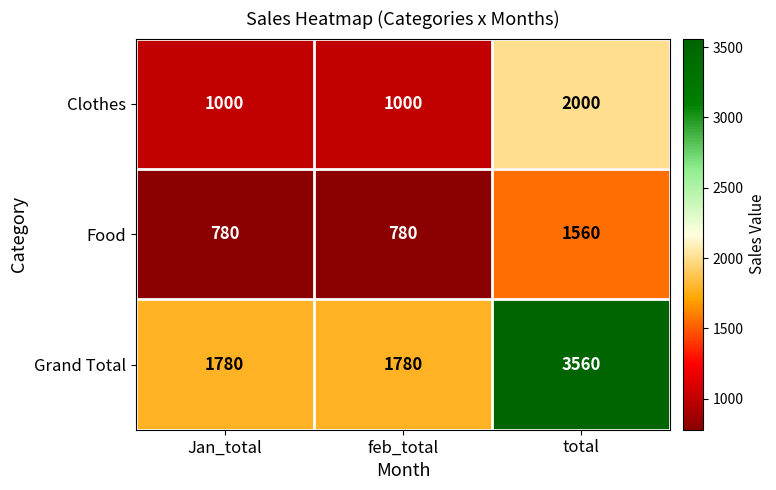

Is the value of Clothes at feb_total greater than the value of Food at Jan_total?

Yes